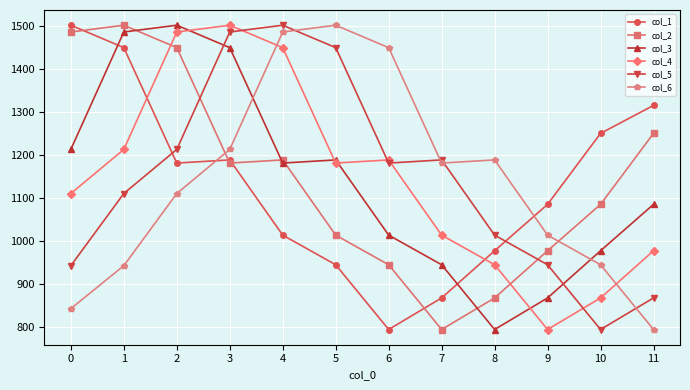

Rank the series at 8 from lowest to highest value.

col_3, col_2, col_4, col_1, col_5, col_6